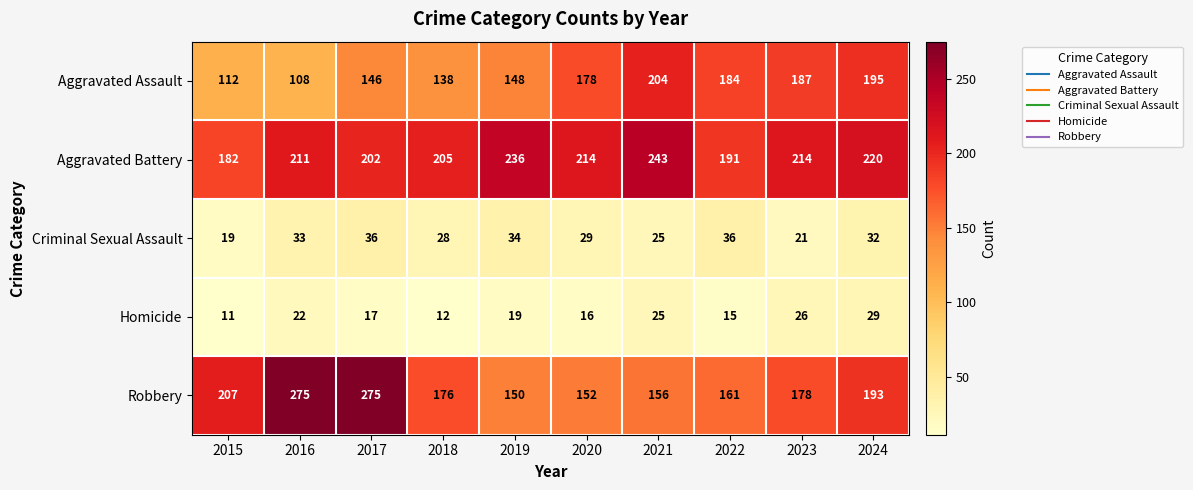

How many values in the Homicide series are below 19?

5